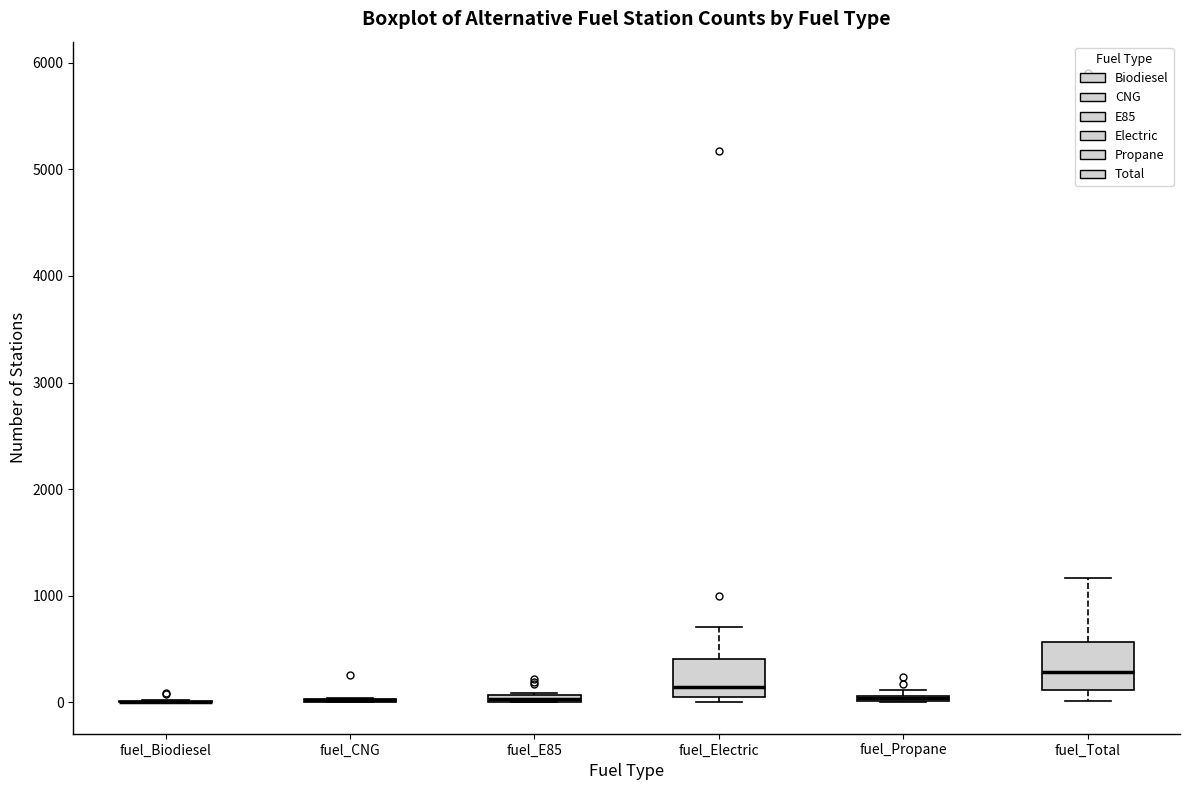

Where is the lower edge of the box for fuel_Propane on the y-axis? The values are not printed on the chart, so give them approximately, as read against the axis.

0